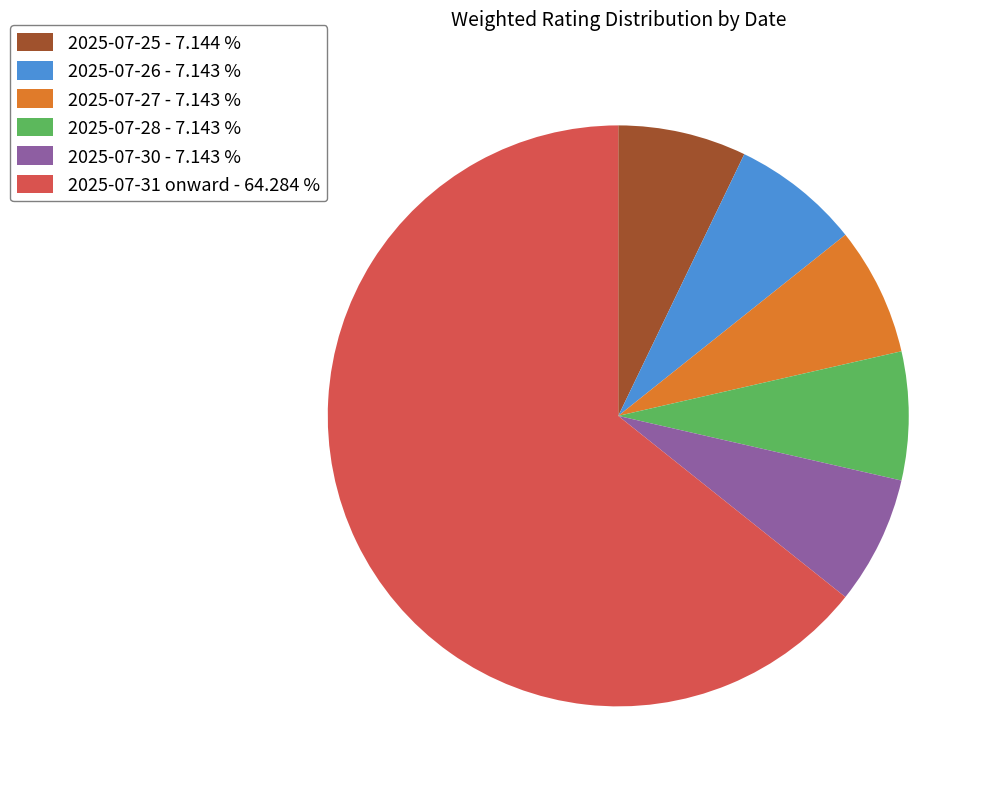

Is 2025-07-27 - 7.143 % the majority of the pie?

No